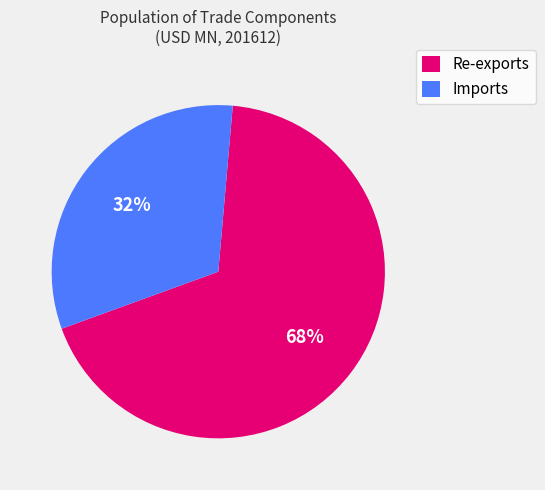

True or false: Imports accounts for 32% of the total.

True